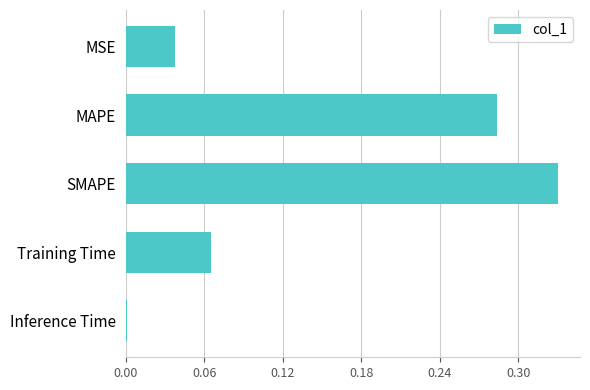

True or false: the data shows 0.0 at Training Time.

False